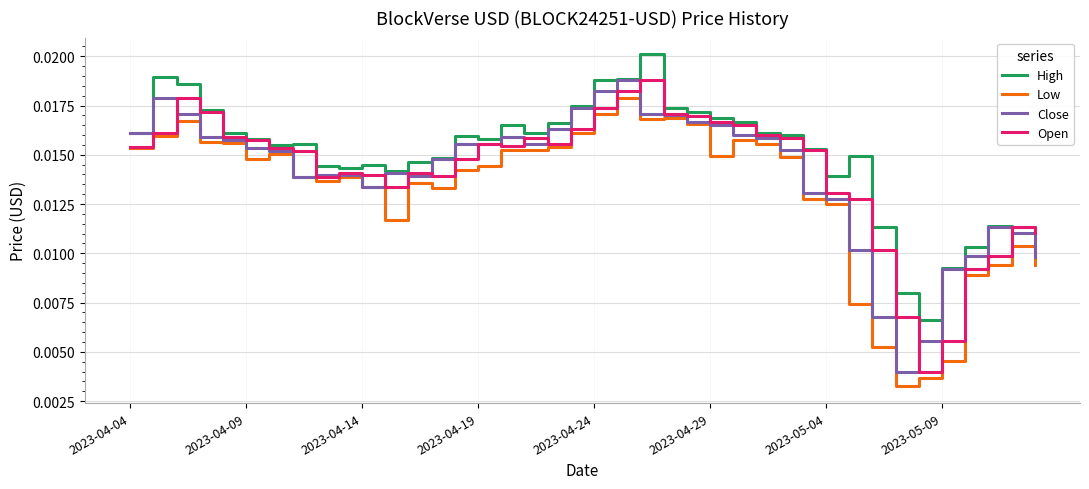

Which series has the largest total across all categories?

High